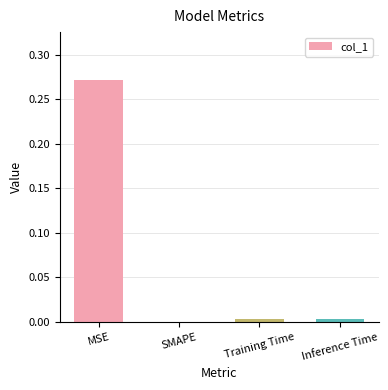

At which category does the chart reach its peak across all series?

MSE